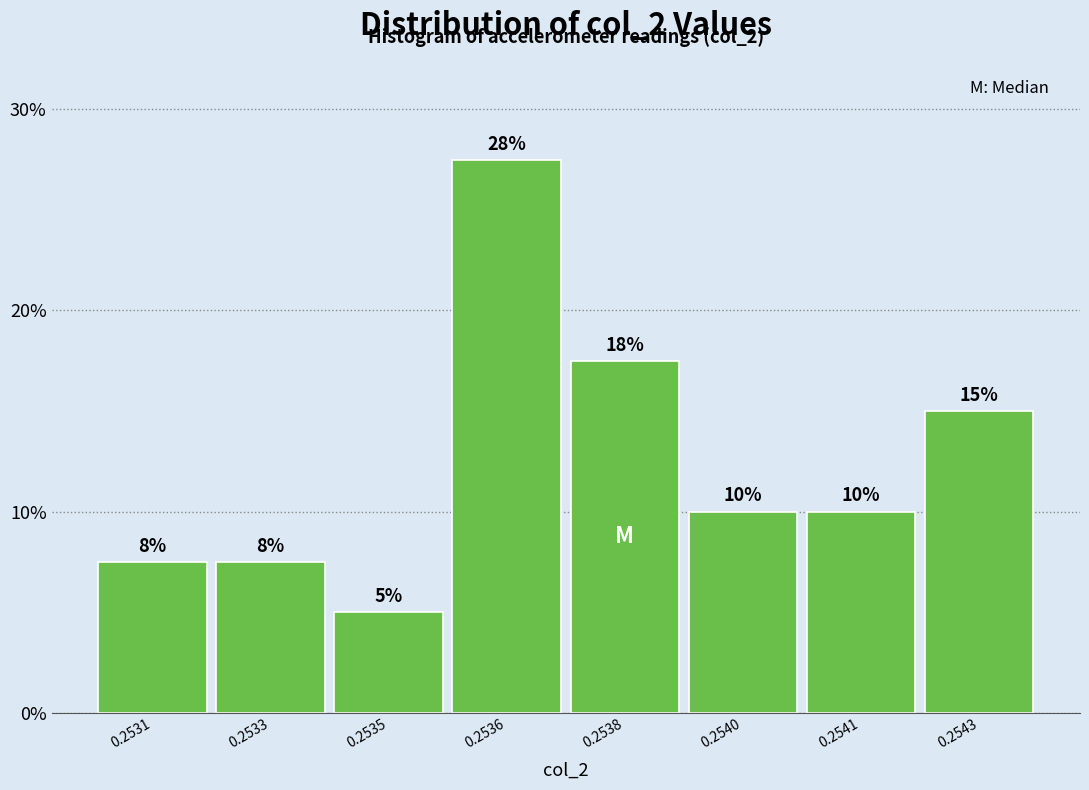

True or false: the data shows 8.8 at 0.2535.

False